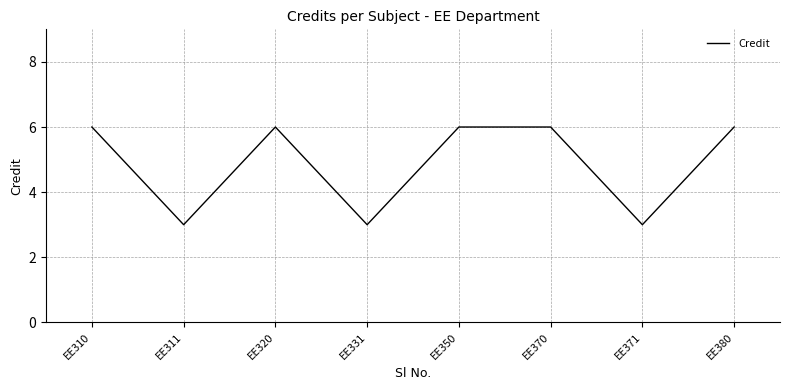

Reading left to right, what are all the values shown in this chart?

EE310=6	EE311=3	EE320=6	EE331=3	EE350=6	EE370=6	EE371=3	EE380=6